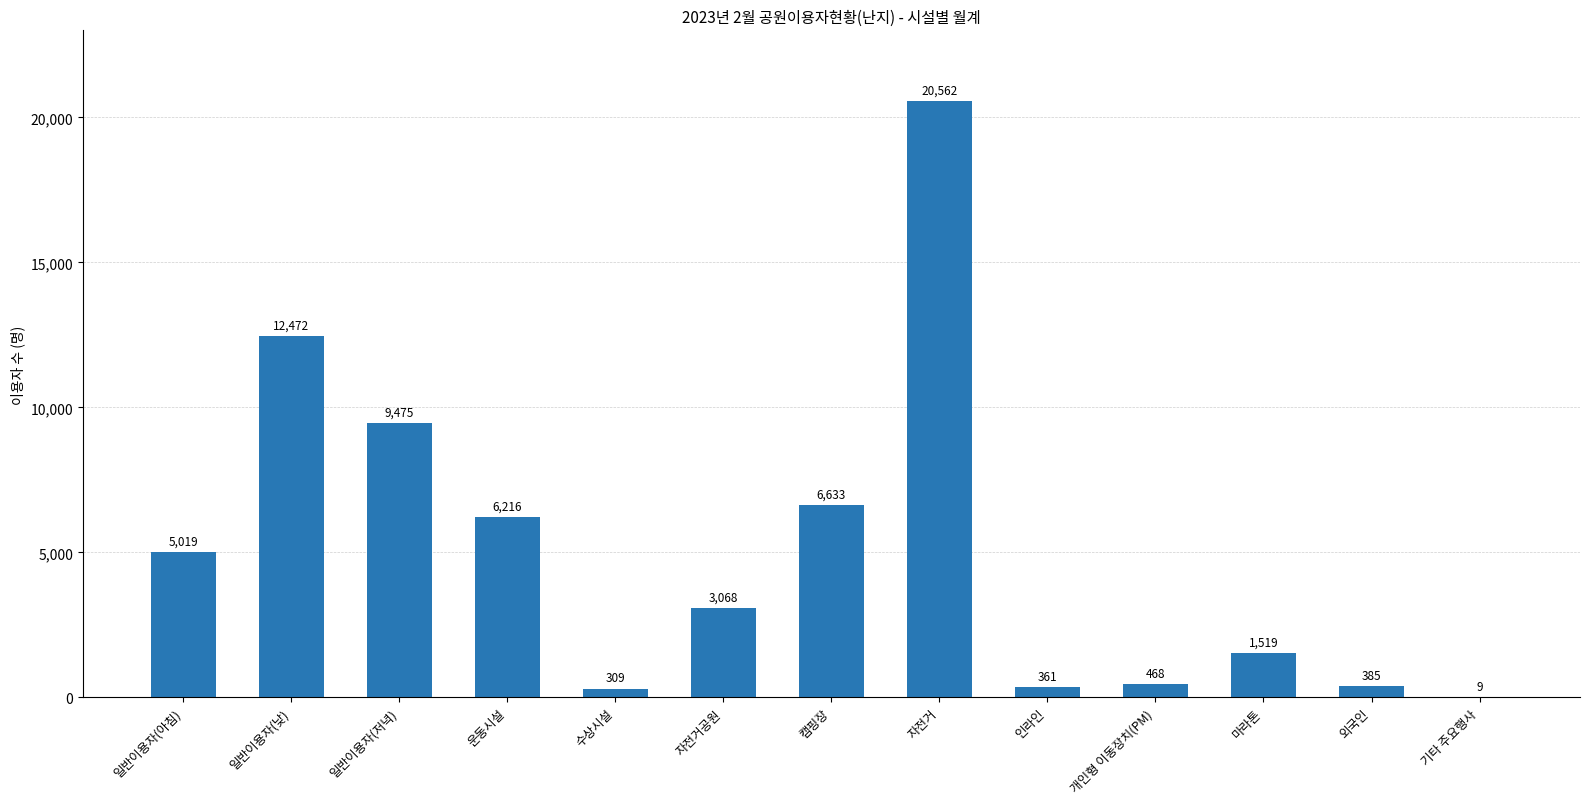

What is the sum of all values?

66496